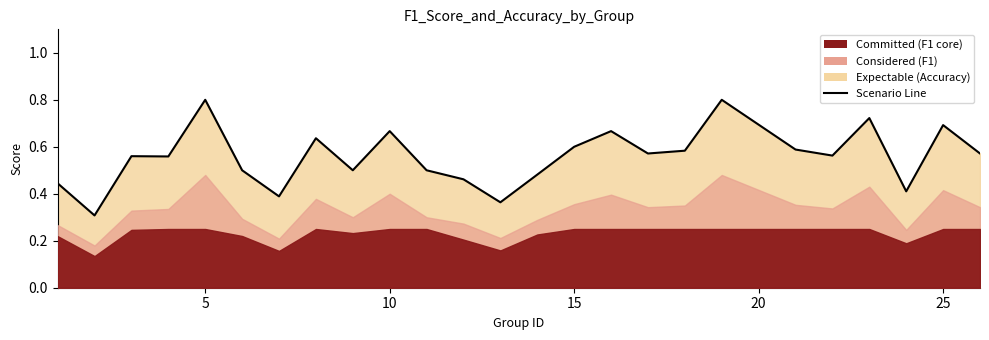

What is the maximum value shown in the chart?

0.8